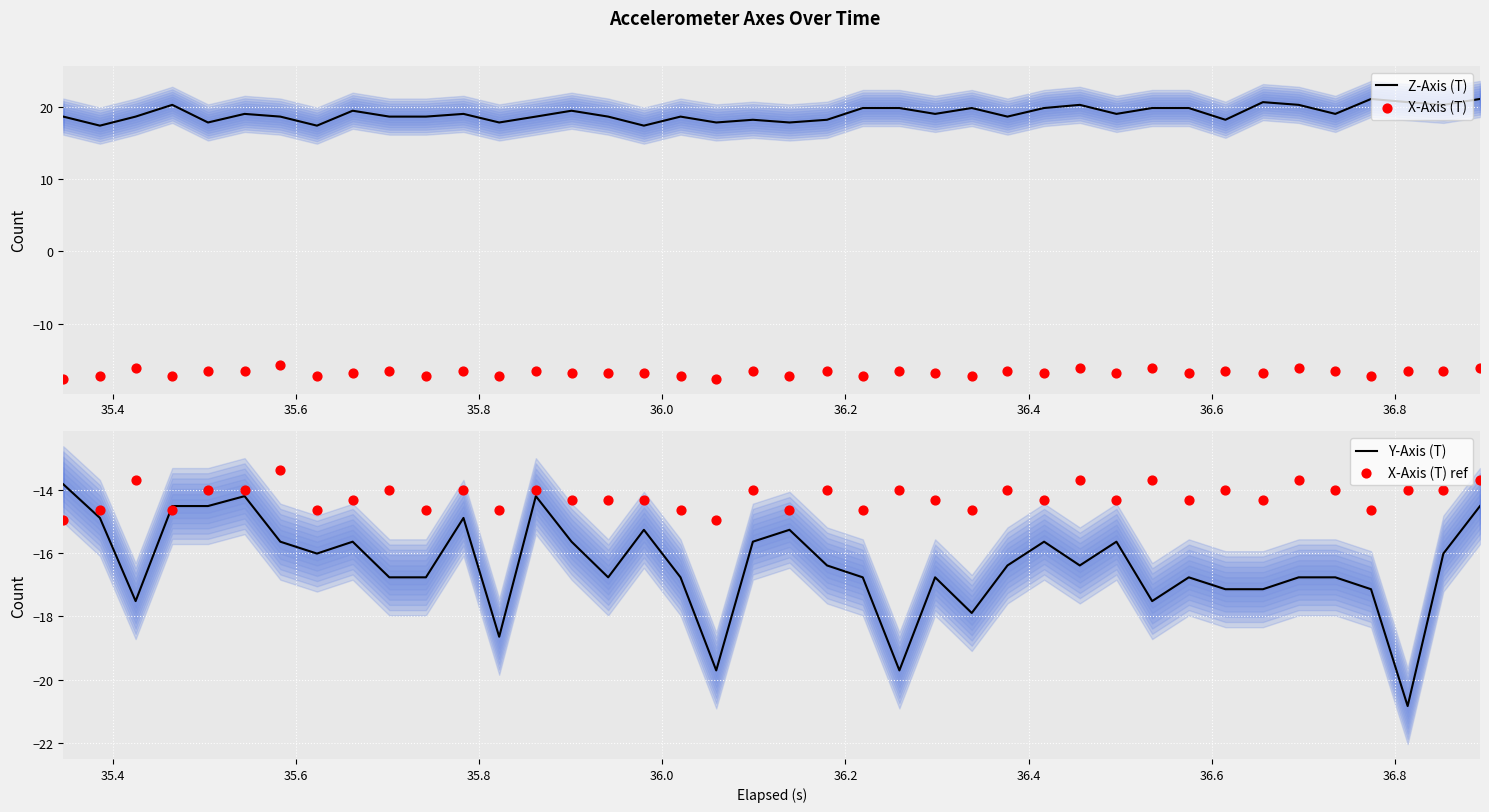

Which series reaches the maximum Y coordinate?

Z-Axis (T)